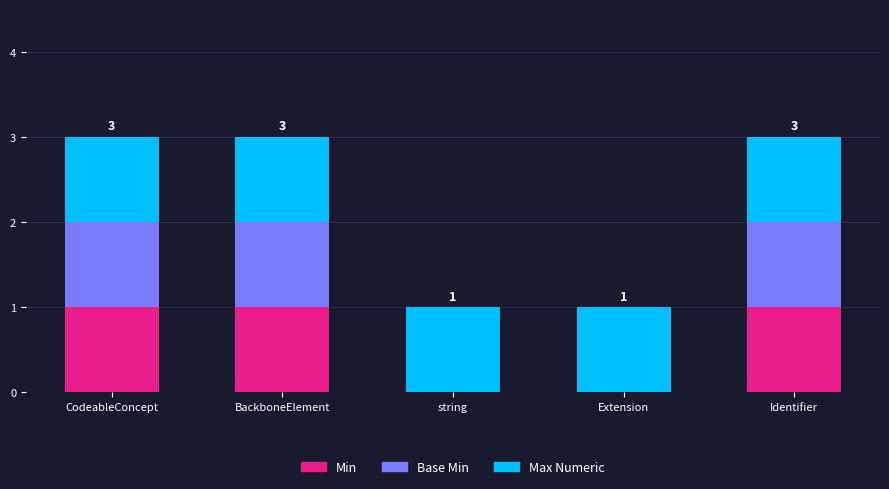

The value of Min at string is 0. True or false?

True